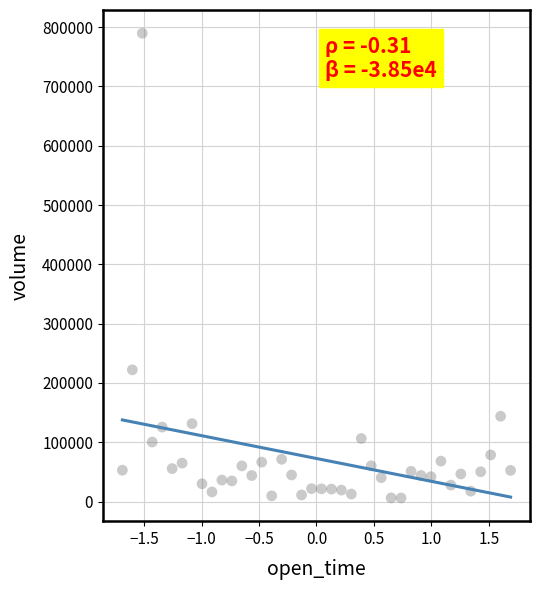

What Y value in the scatter plot is closest to 397941?

222194.1